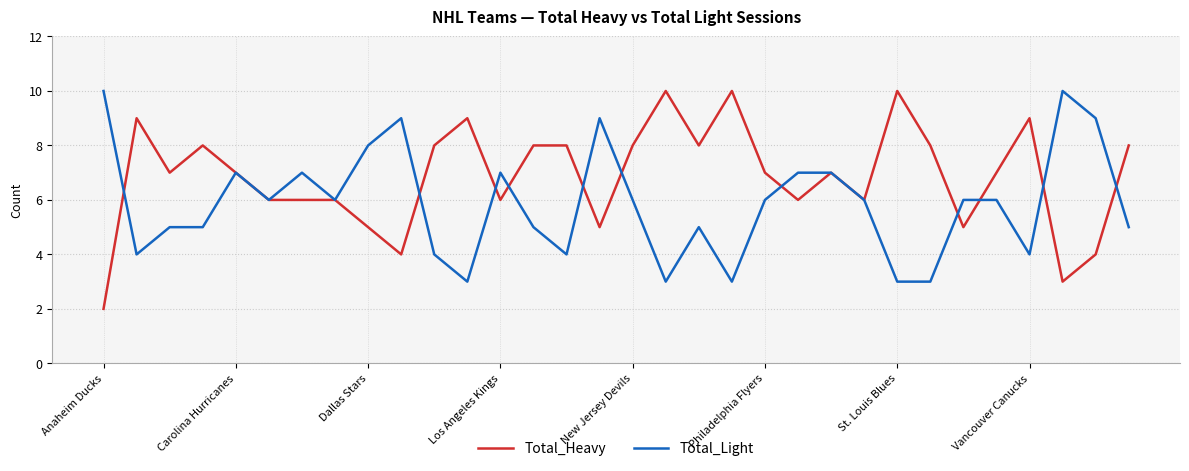

What is the difference between the maximum and minimum values in the Total_Light series?

7